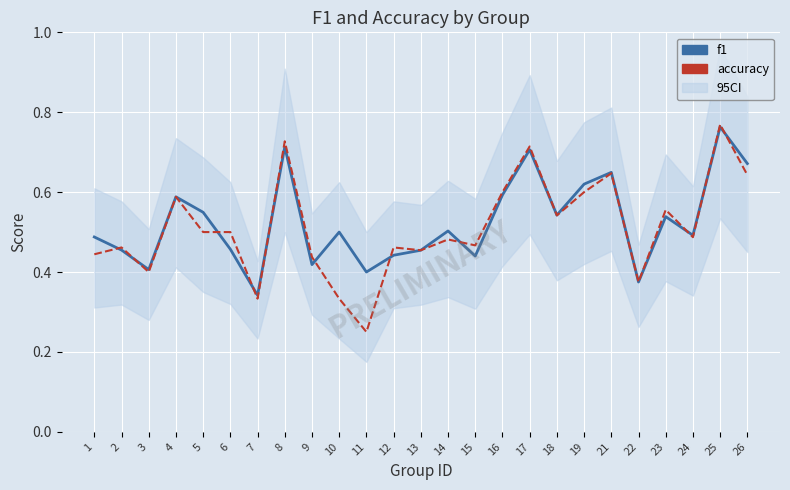

How many lines are shown in the chart?

2